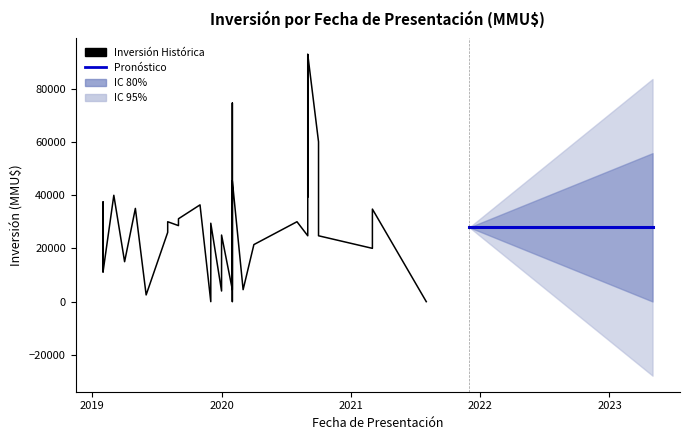

How many positive values are there?

37